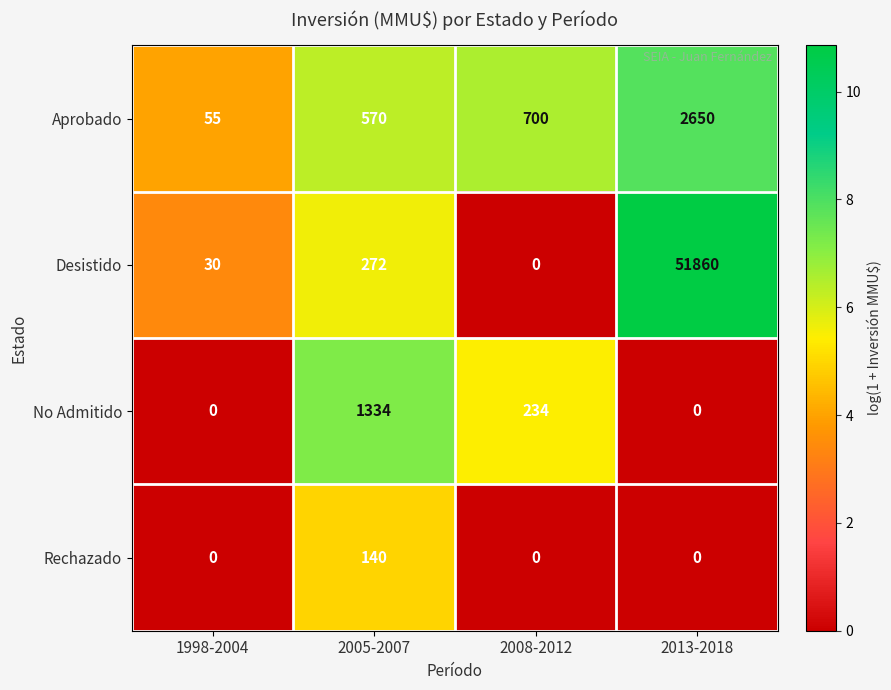

Which series has the widest spread of values?

Desistido